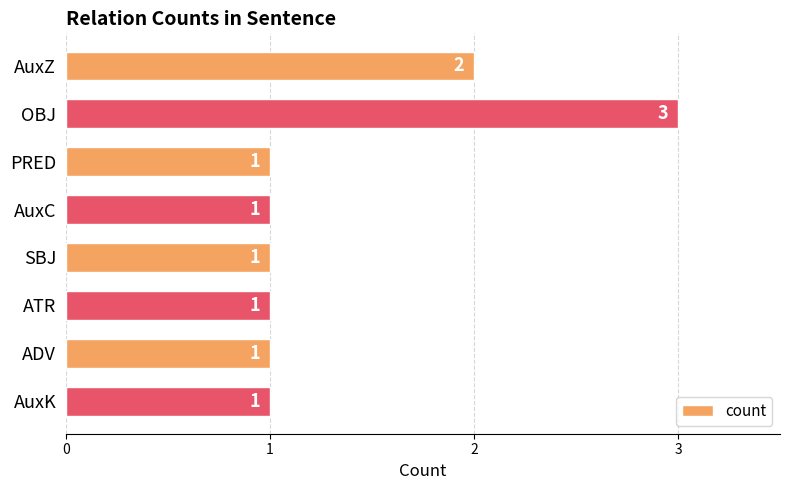

True or false: the data shows 1 at AuxC.

True